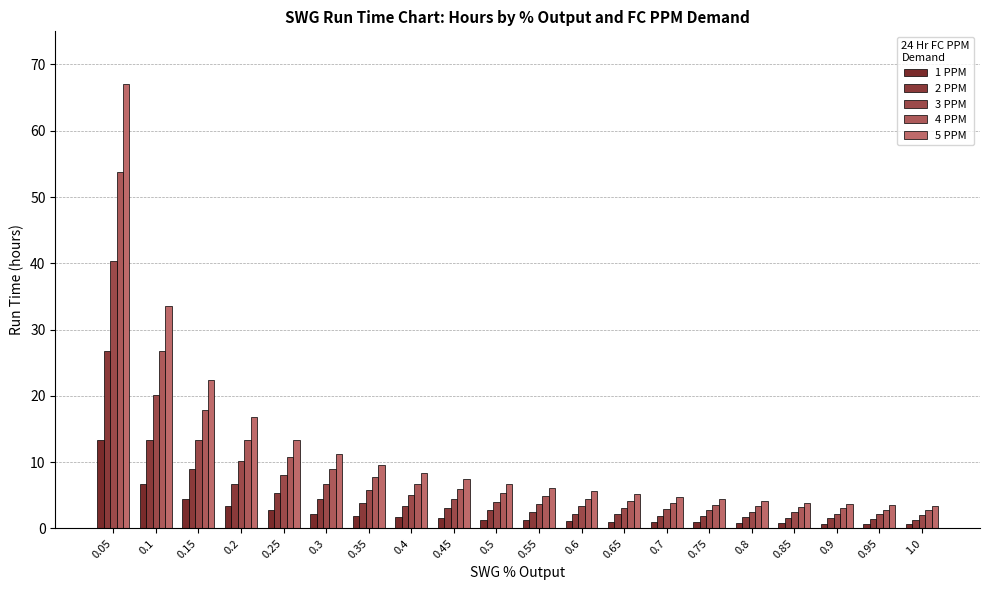

At which label does 1 PPM reach its peak?

0.05